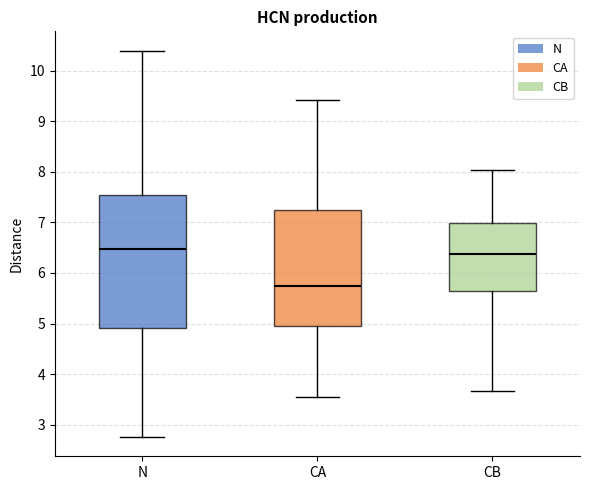

Reading left to right, transcribe this box plot: for each box, give where its median line is, the range the box spans, and where its two whiskers end, as read against the y-axis. The values are not printed on the chart, so give them approximately, as read against the axis.

N: median 6.5, box 4.9 to 7.5, whiskers 2.8 to 10.4
CA: median 5.7, box 4.9 to 7.3, whiskers 3.5 to 9.4
CB: median 6.4, box 5.6 to 7.0, whiskers 3.7 to 8.0